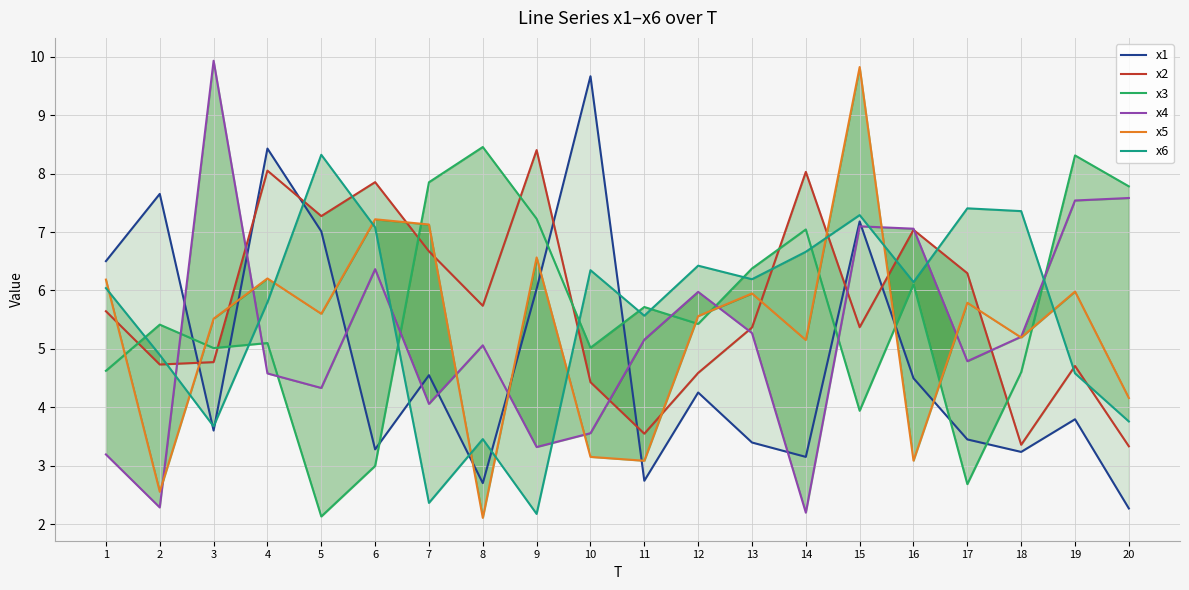

Reading right to left, list all the values displayed in this chart.

x1: 20=2.3	19=3.8	18=3.2	17=3.5	16=4.5	15=7.2	14=3.2	13=3.4	12=4.3	11=2.7	10=9.7	9=6.0	8=2.7	7=4.6	6=3.3	5=7.0	4=8.4	3=3.6	2=7.7	1=6.5
x2: 20=3.3	19=4.7	18=3.4	17=6.3	16=7.0	15=5.4	14=8.0	13=5.4	12=4.6	11=3.6	10=4.4	9=8.4	8=5.7	7=6.7	6=7.9	5=7.3	4=8.0	3=4.8	2=4.7	1=5.6
x3: 20=7.8	19=8.3	18=4.6	17=2.7	16=6.1	15=3.9	14=7.0	13=6.4	12=5.4	11=5.7	10=5.0	9=7.2	8=8.5	7=7.9	6=3.0	5=2.1	4=5.1	3=5.0	2=5.4	1=4.6
x4: 20=7.6	19=7.5	18=5.2	17=4.8	16=7.1	15=7.1	14=2.2	13=5.3	12=6.0	11=5.2	10=3.6	9=3.3	8=5.1	7=4.1	6=6.4	5=4.3	4=4.6	3=9.9	2=2.3	1=3.2
x5: 20=4.2	19=6.0	18=5.2	17=5.8	16=3.1	15=9.8	14=5.2	13=5.9	12=5.6	11=3.1	10=3.2	9=6.6	8=2.1	7=7.1	6=7.2	5=5.6	4=6.2	3=5.5	2=2.6	1=6.2
x6: 20=3.8	19=4.6	18=7.4	17=7.4	16=6.1	15=7.3	14=6.7	13=6.2	12=6.4	11=5.6	10=6.3	9=2.2	8=3.5	7=2.4	6=7.1	5=8.3	4=5.8	3=3.7	2=4.9	1=6.0